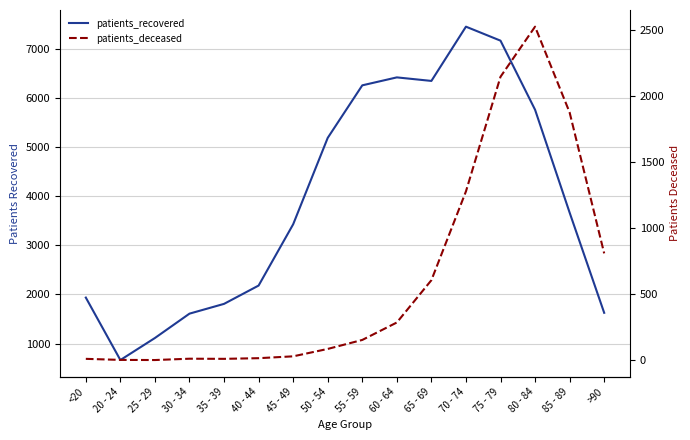

What is the difference between the highest and lowest values at 50 - 54?

5104